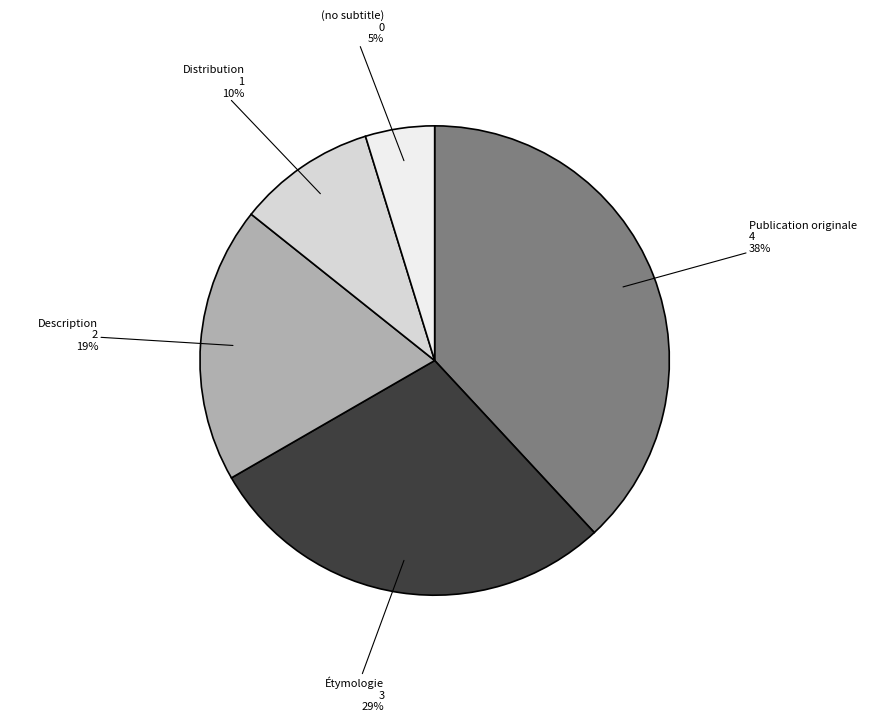

Which slice is the largest?

Publication originale